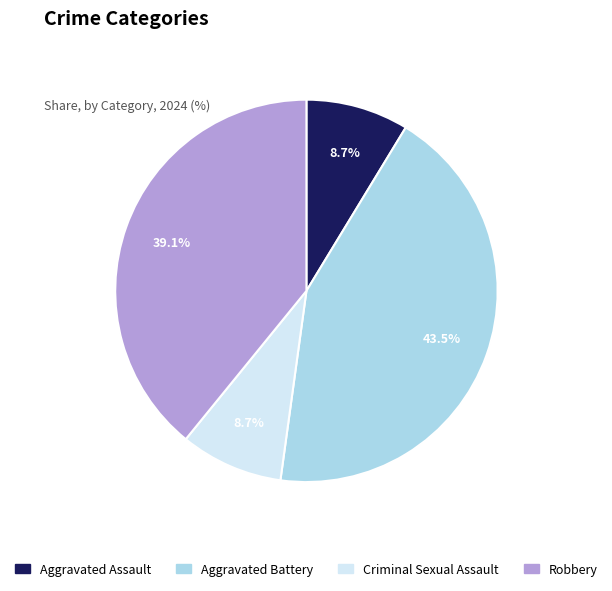

Which slice is the largest?

Aggravated Battery